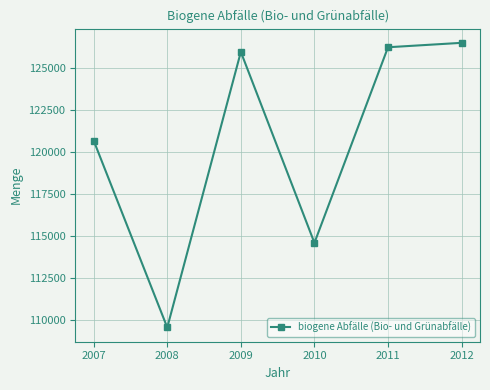

At which label is the value closest to 118018?

2007